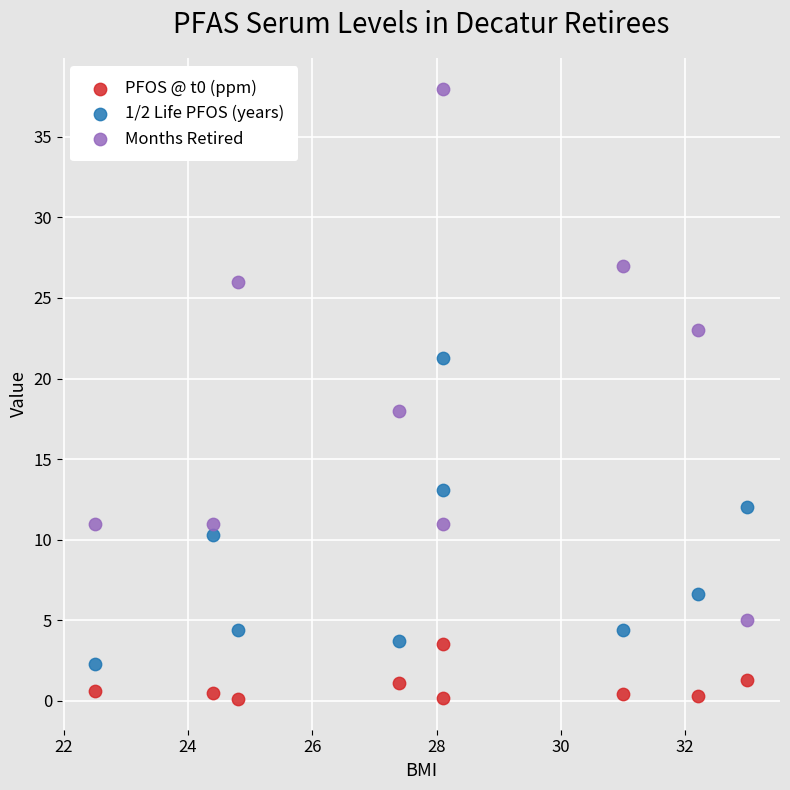

What are all the series names shown in the legend?

PFOS @ t0 (ppm), 1/2 Life PFOS (years), Months Retired